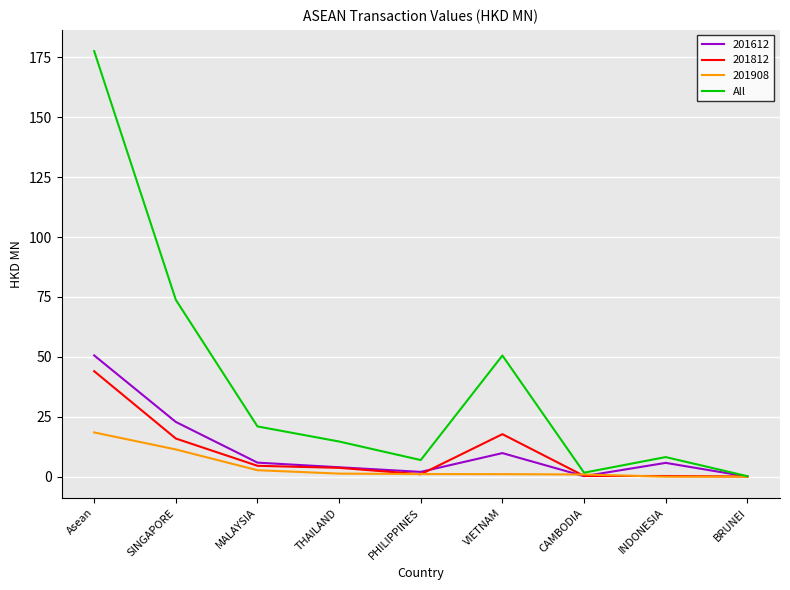

Is it true that All equals 21.0 at MALAYSIA?

True